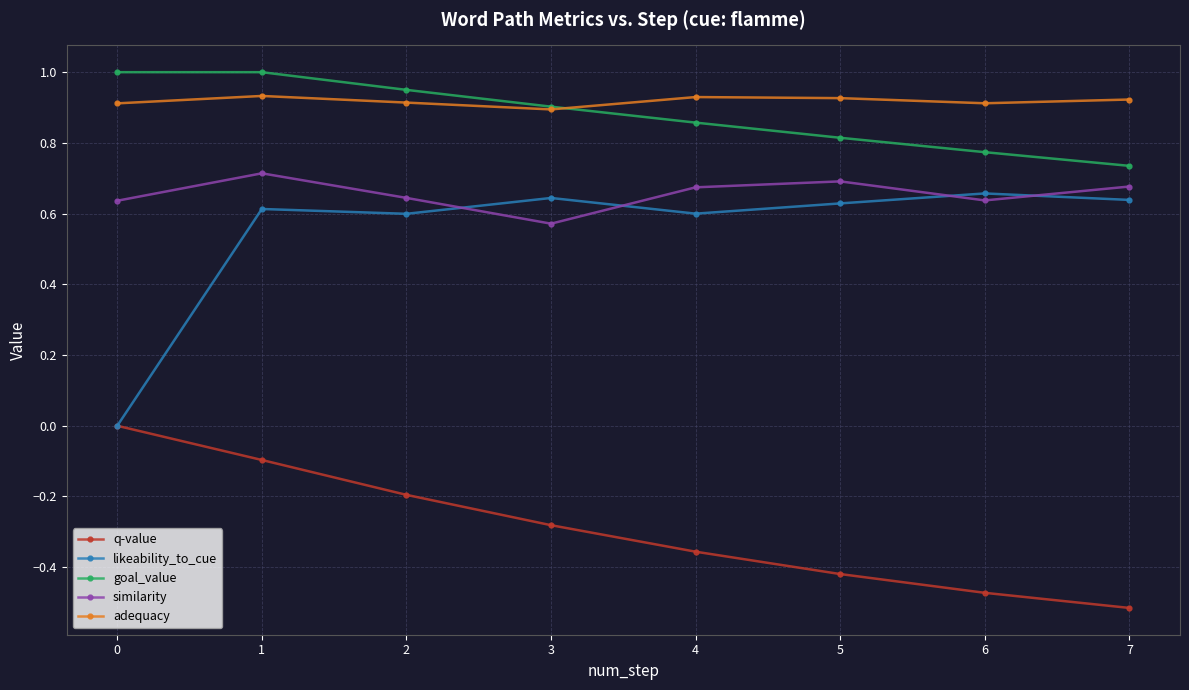

Rank the series at 2 from highest to lowest value.

goal_value, adequacy, similarity, likeability_to_cue, q-value